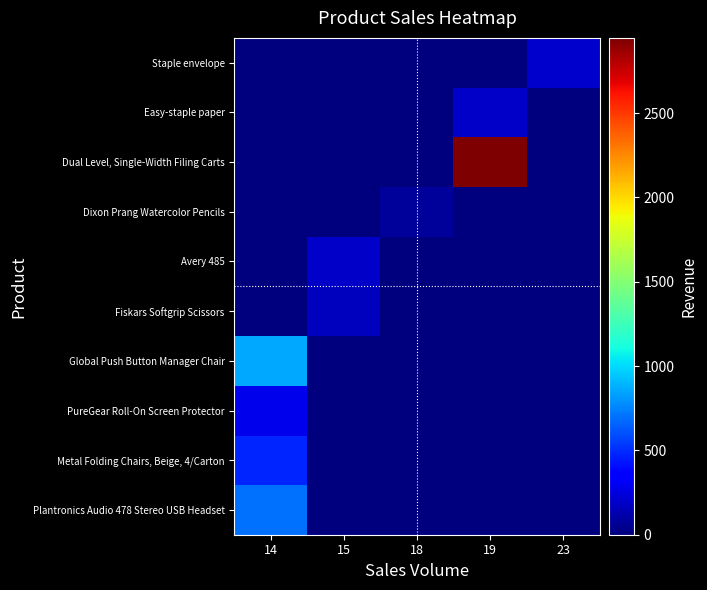

What is the maximum value shown in the chart?

2946.1